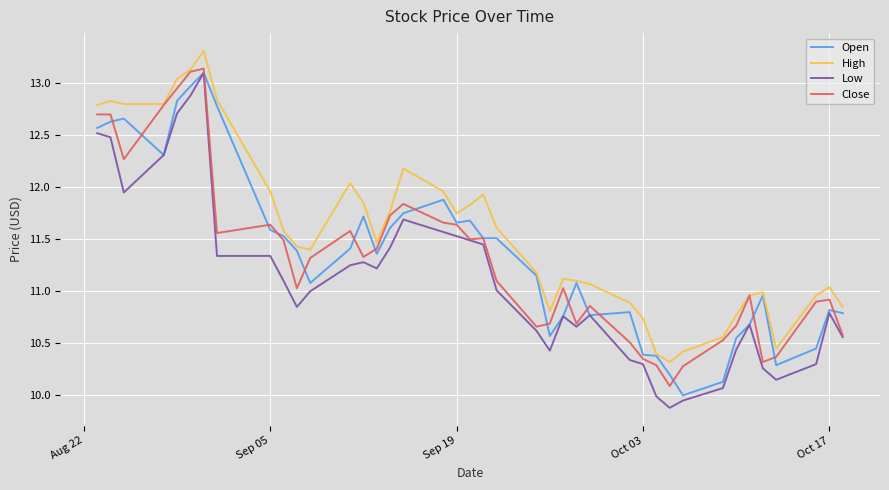

True or false: High and Low cross at least once.

False